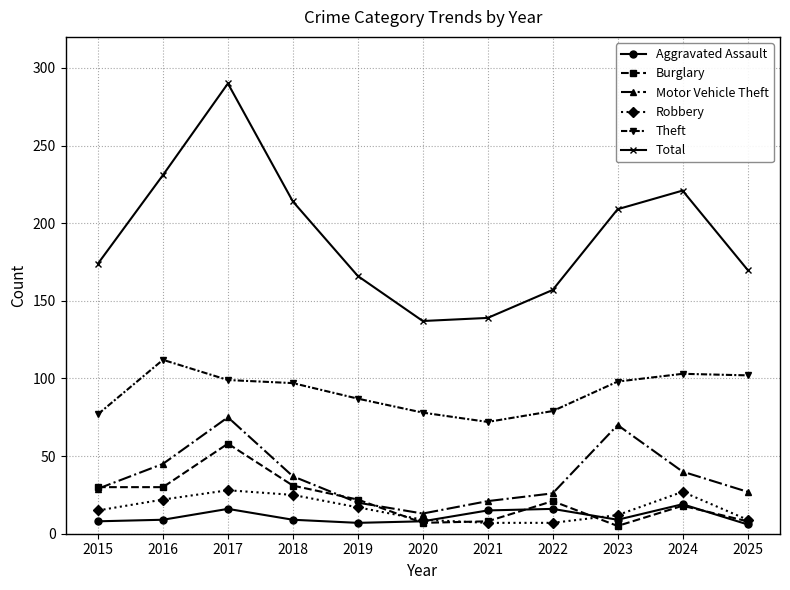

Between 2020 and 2025, which series saw the biggest shift?

Total